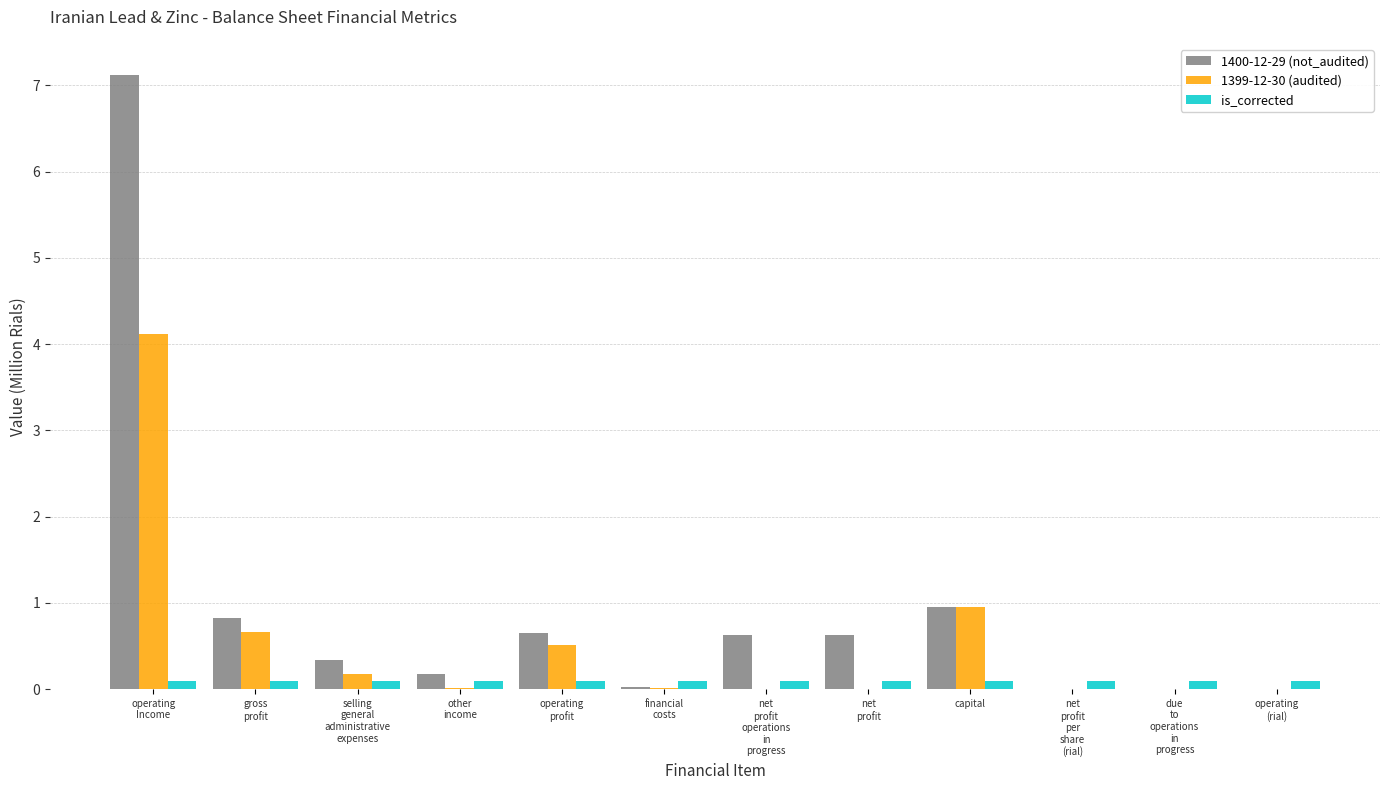

The 1399-12-30 (audited) series shows 0.4 at gross
profit. True or false?

False